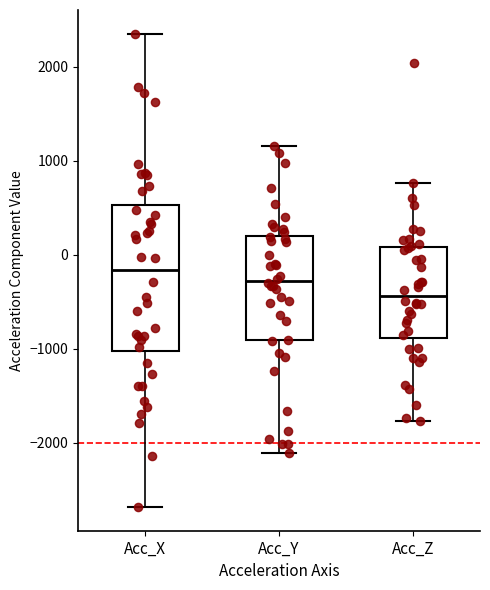

Reading left to right, read every box against the y-axis: the position of its median line, the range the box covers, and the ends of its whiskers. The values are not printed on the chart, so give them approximately, as read against the axis.

Acc_X: median -200, box -1000 to 500, whiskers -2700 to 2300
Acc_Y: median -300, box -900 to 200, whiskers -2100 to 1200
Acc_Z: median -400, box -900 to 100, whiskers -1800 to 800